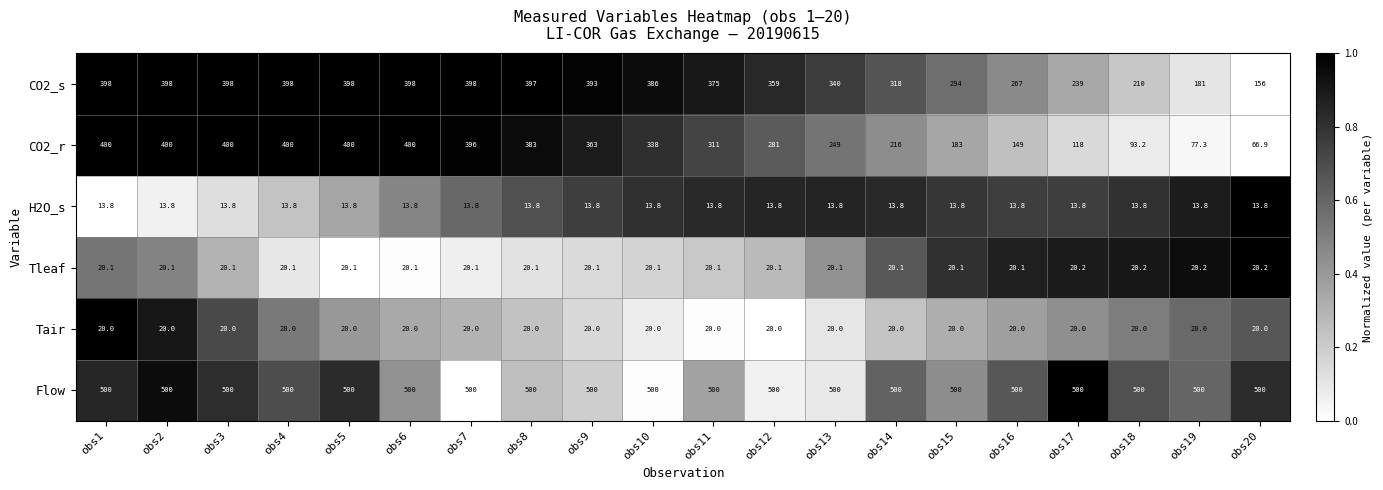

List the series in order of their peak value, lowest first.

H2O_s, Tair, Tleaf, CO2_s, CO2_r, Flow